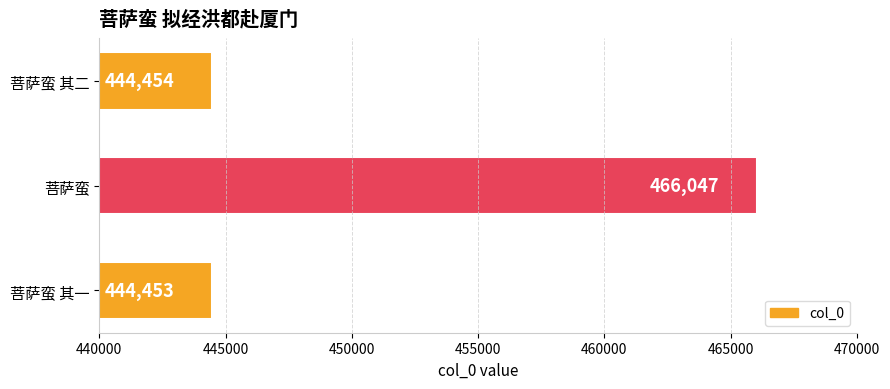

Where is the data nearest to the value 455250?

菩萨蛮 其二